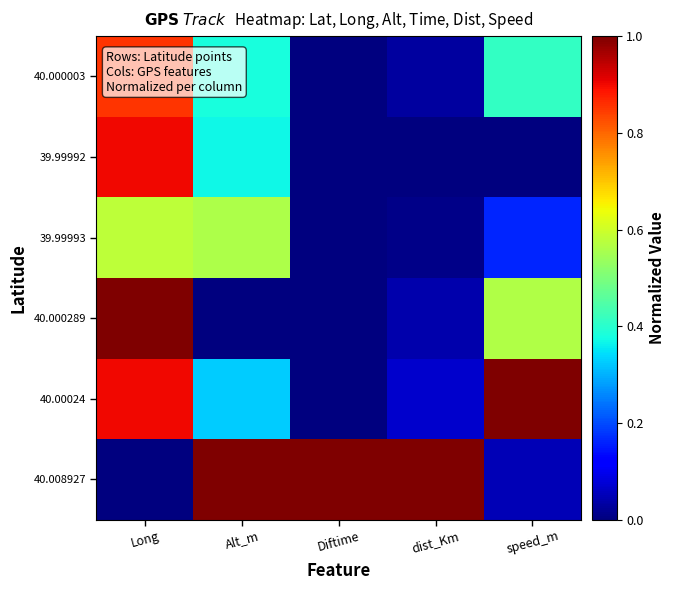

Reading left to right, what are all the values shown in this chart?

40.000003: Long=0.9	Alt_m=0.4	Diftime=0.0	dist_Km=0.0	speed_m=0.4
39.99992: Long=0.9	Alt_m=0.4	Diftime=0.0	dist_Km=0.0	speed_m=0.0
39.99993: Long=0.6	Alt_m=0.6	Diftime=0.0	dist_Km=0.0	speed_m=0.2
40.000289: Long=1.0	Alt_m=0.0	Diftime=0.0	dist_Km=0.0	speed_m=0.6
40.00024: Long=0.9	Alt_m=0.3	Diftime=0.0	dist_Km=0.1	speed_m=1.0
40.008927: Long=0.0	Alt_m=1.0	Diftime=1.0	dist_Km=1.0	speed_m=0.0